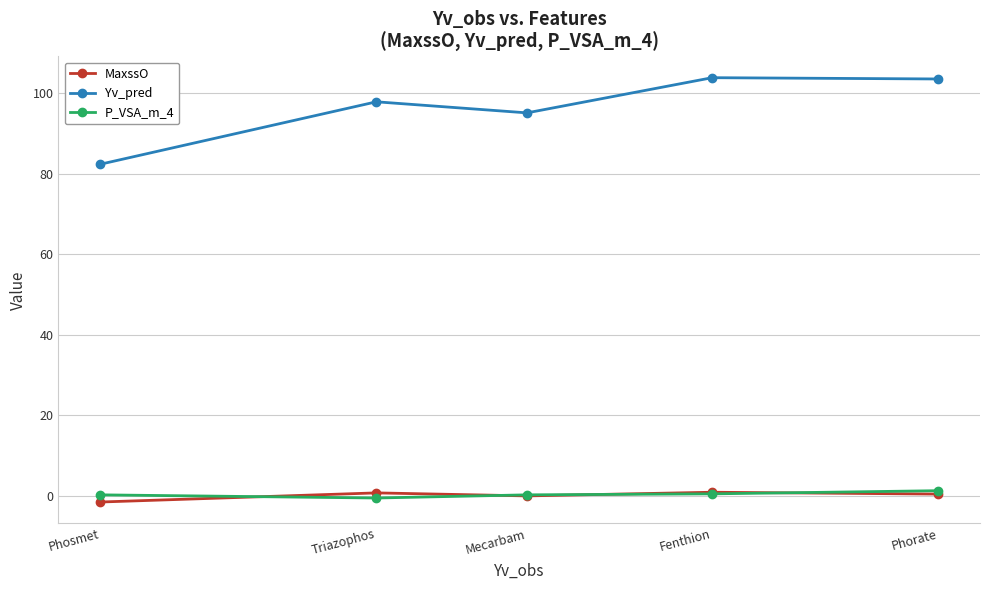

What is the label of the 1st point from the right?

Phorate